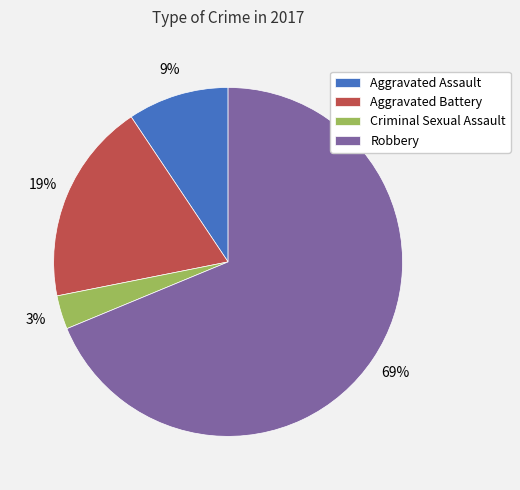

Is it true that Criminal Sexual Assault is 16% of the pie?

False